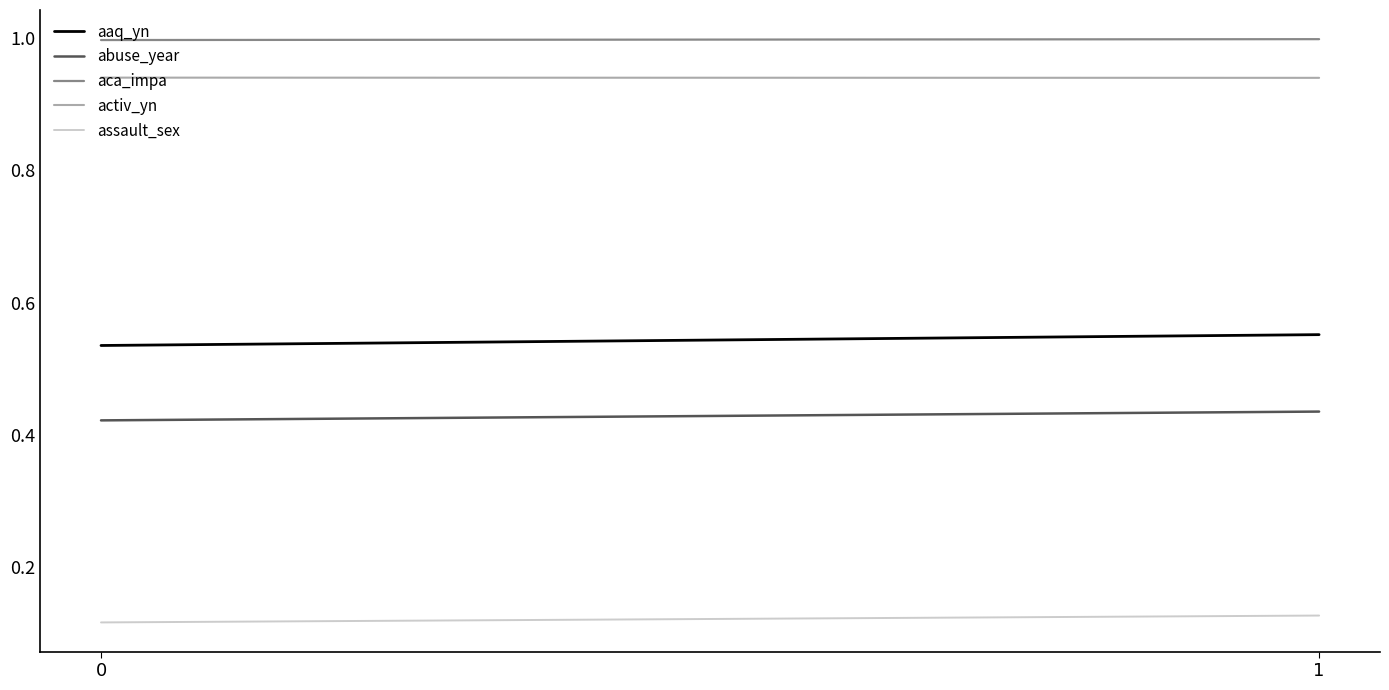

How many lines are shown in the chart?

5